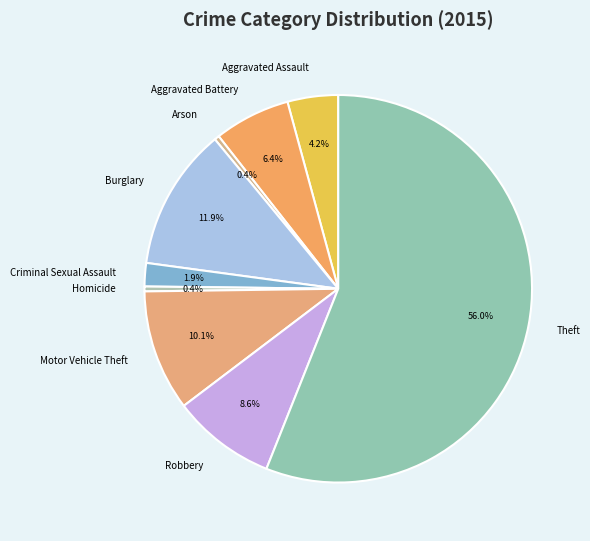

To the nearest percent, what is the combined percentage of Aggravated Assault and Motor Vehicle Theft?

14%